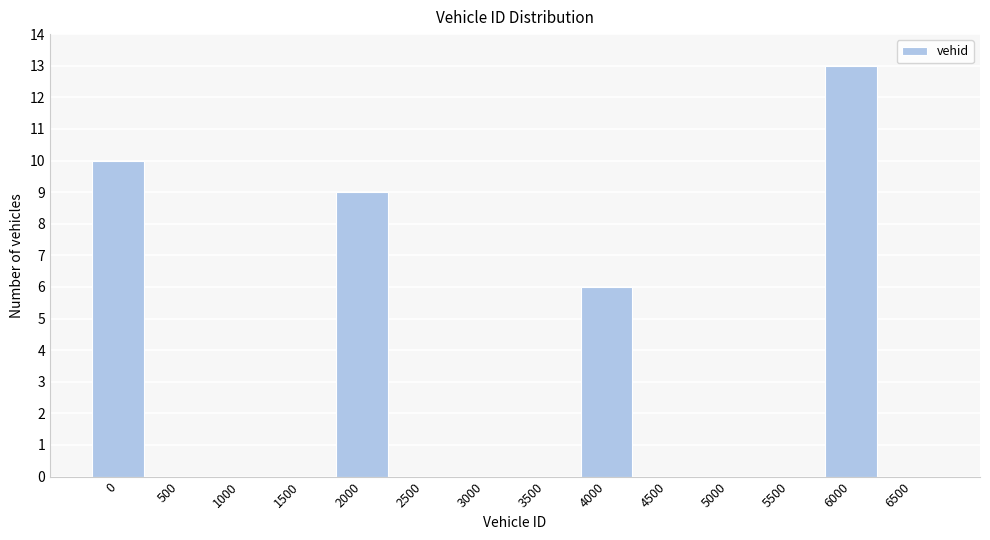

Reading left to right, transcribe all the data shown in this chart.

0=10	500=0	1000=0	1500=0	2000=9	2500=0	3000=0	3500=0	4000=6	4500=0	5000=0	5500=0	6000=13	6500=0